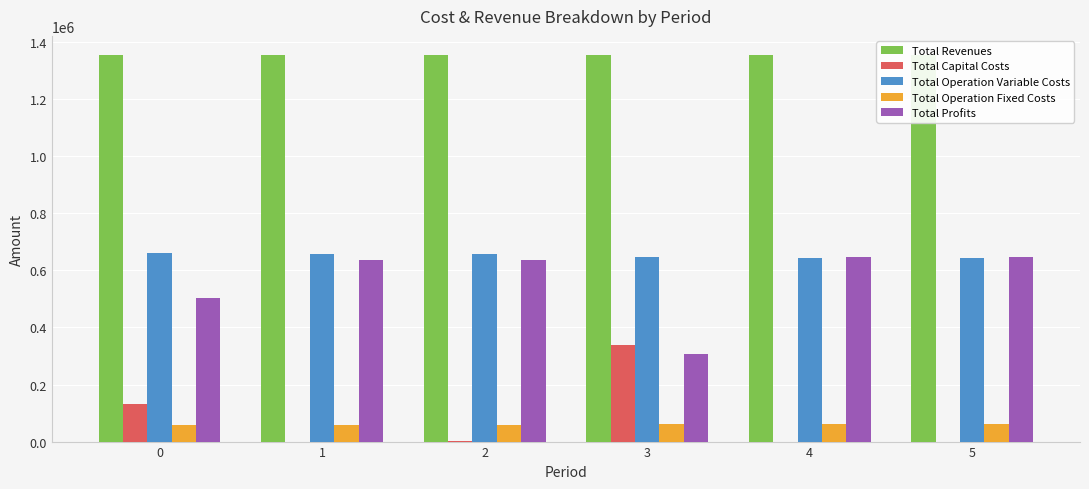

What is the maximum value for Total Revenues?

1353830.3